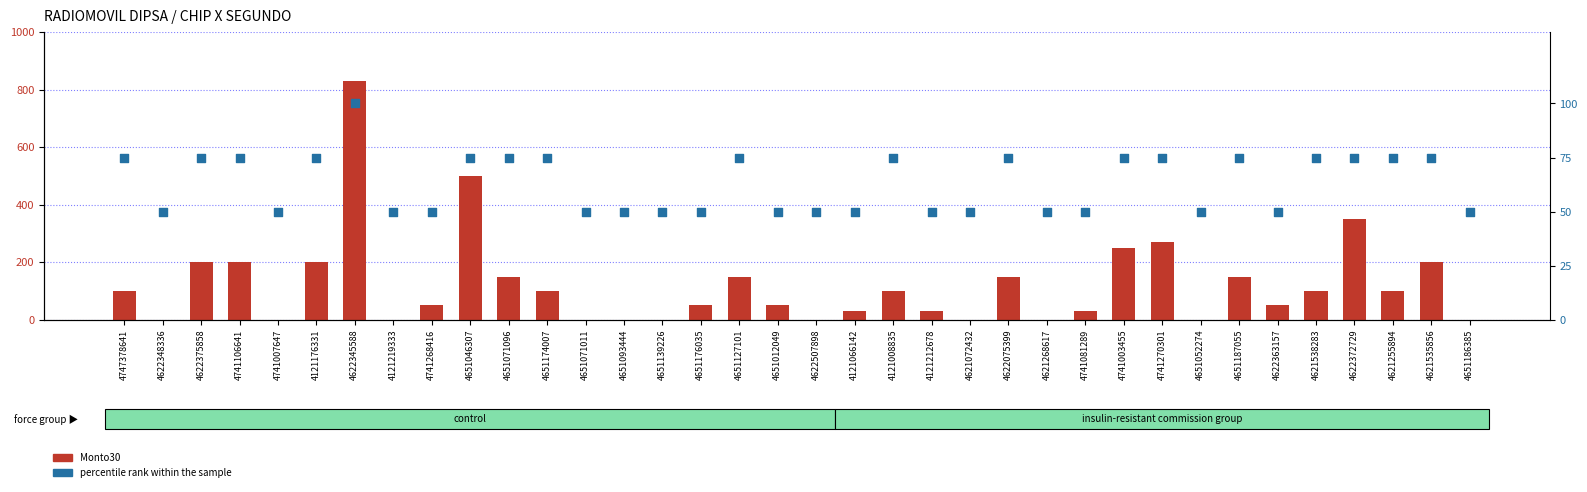

Which series has the largest total across all categories?

Monto30